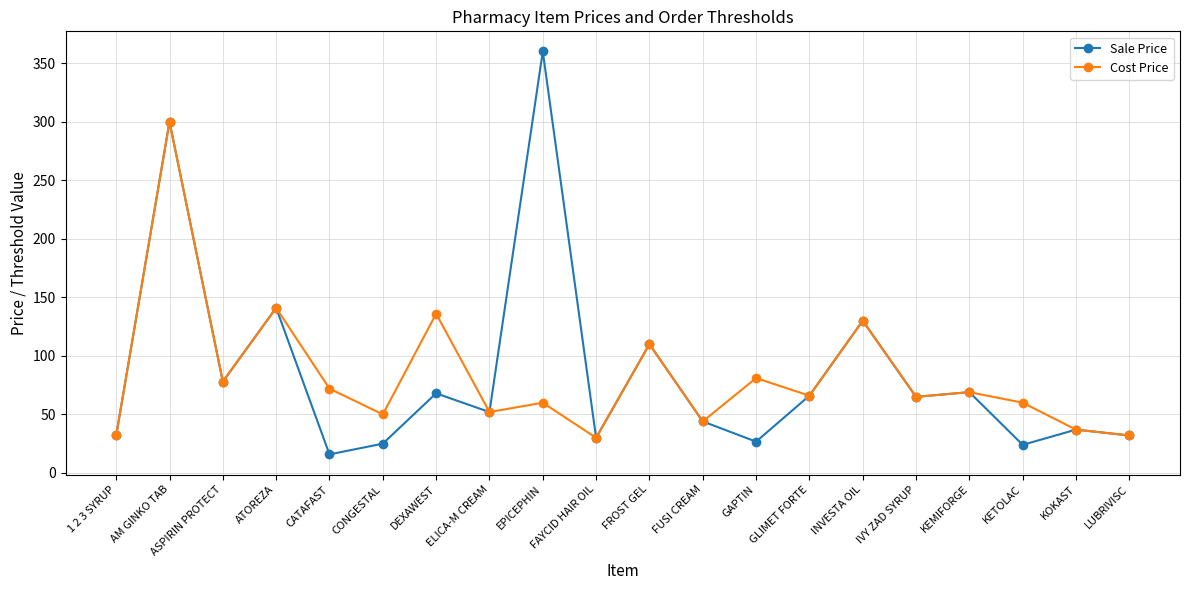

Which series has the largest range (max minus min)?

Sale Price